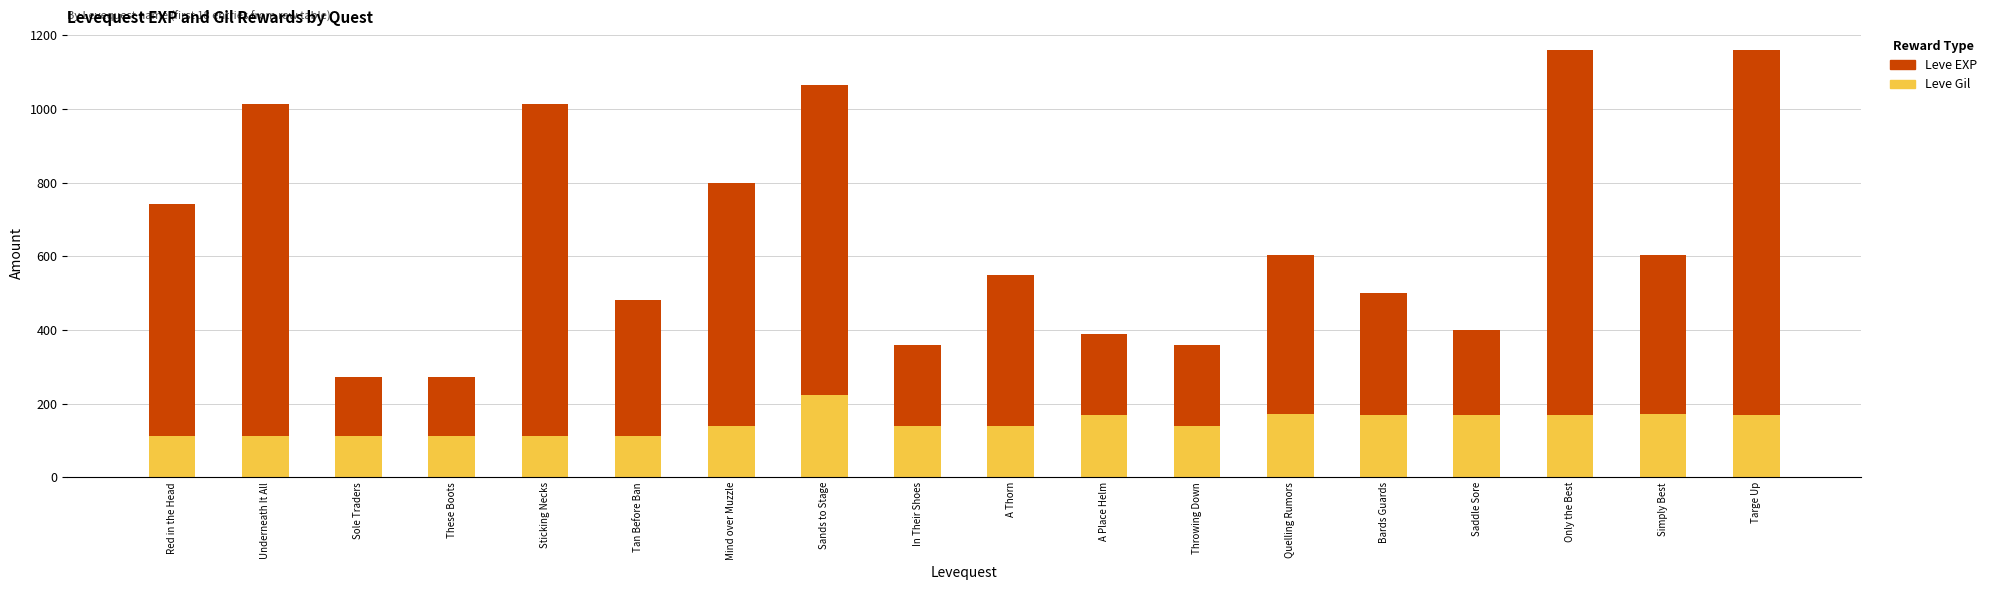

What is the average value of the Leve Gil series?

147